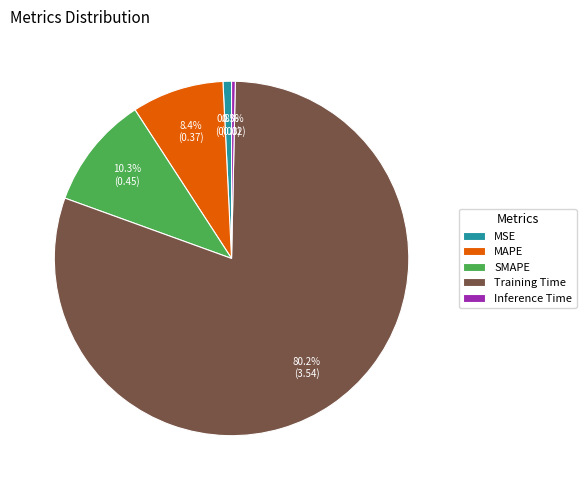

True or false: SMAPE accounts for 10% of the total.

True